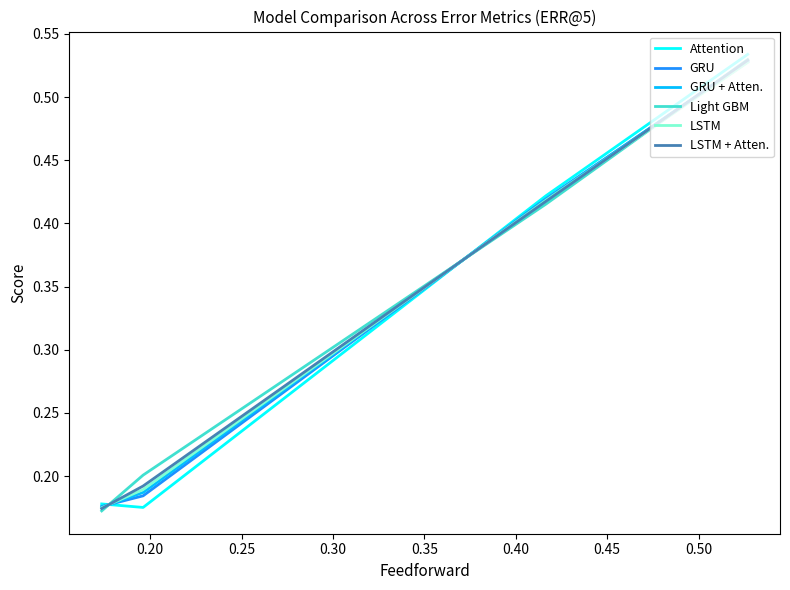

True or false: LSTM has more than 0 points higher than both neighbors.

False